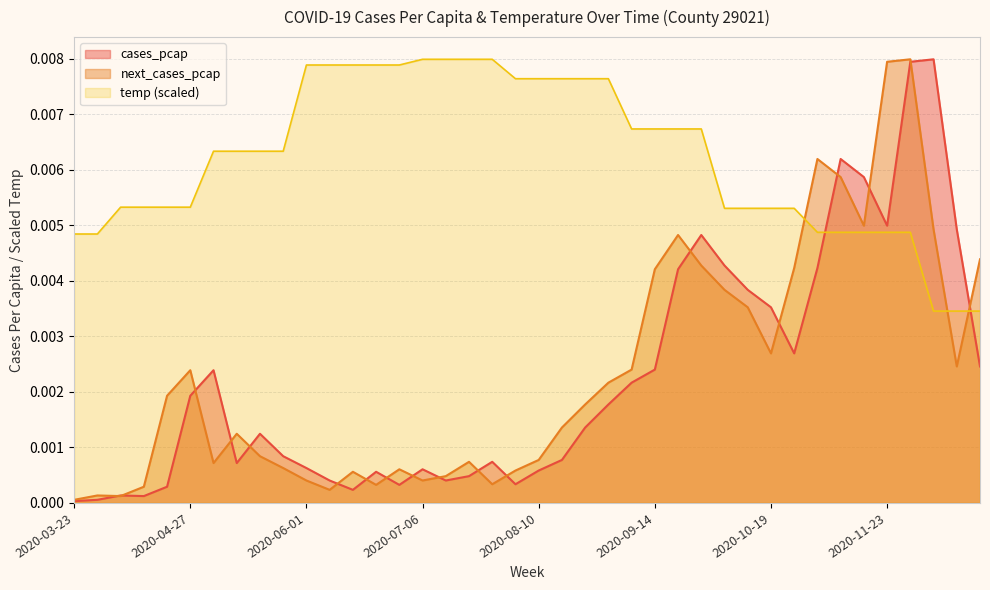

What is the label of the 18th point from the left?

2020-07-20